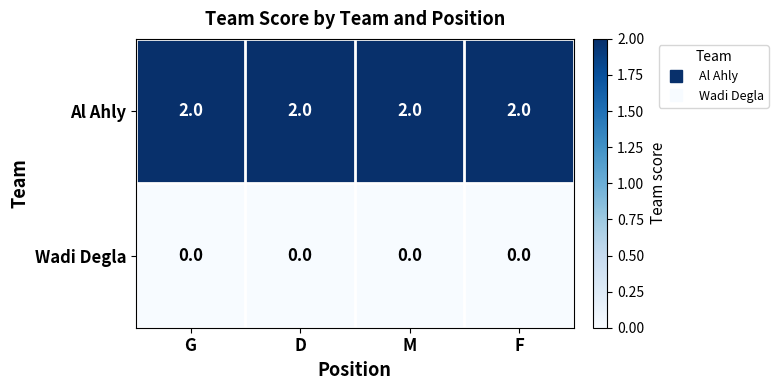

What is the greatest value displayed?

2